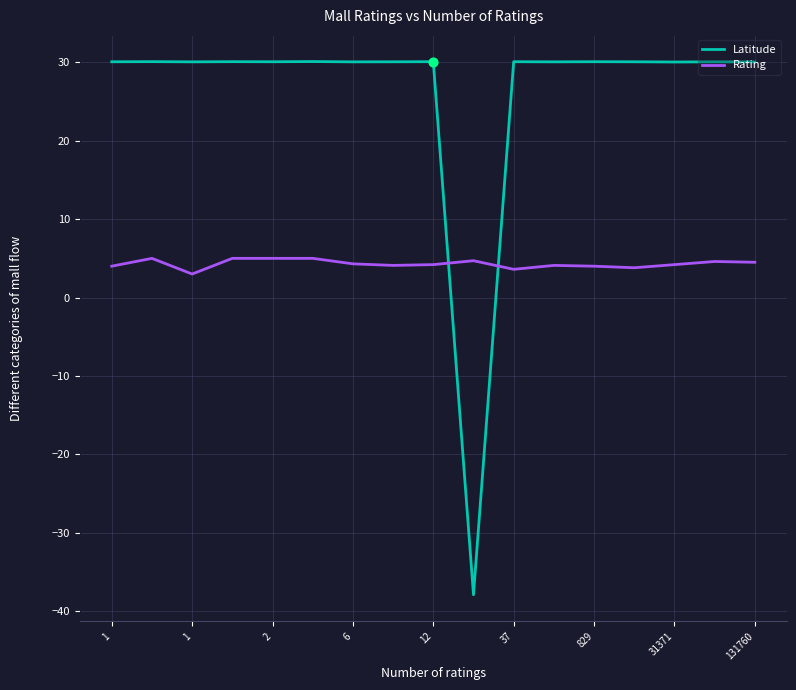

What are all the series names shown in the legend?

Latitude, Rating